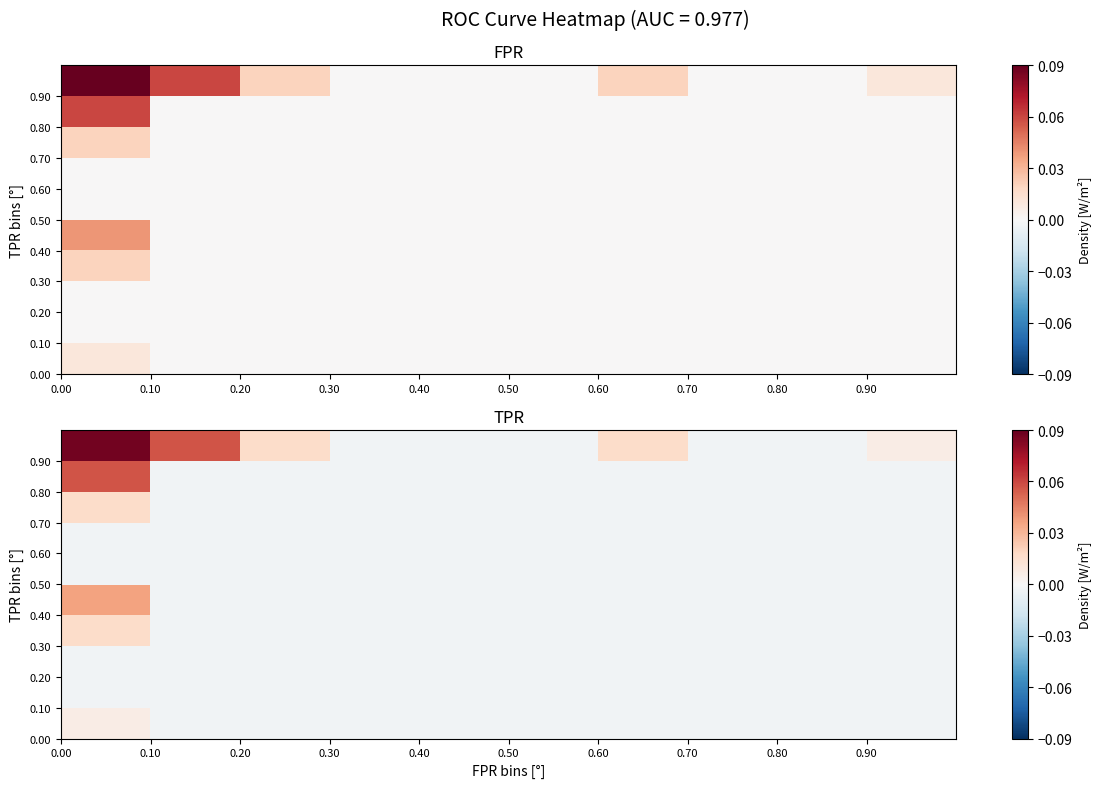

Reading right to left, extract all data points from this chart.

row_0: 0.90=-0.0	0.80=-0.0	0.70=-0.0	0.60=-0.0	0.50=-0.0	0.40=-0.0	0.30=-0.0	0.20=-0.0	0.10=-0.0	0.00=0.0
row_1: 0.90=-0.0	0.80=-0.0	0.70=-0.0	0.60=-0.0	0.50=-0.0	0.40=-0.0	0.30=-0.0	0.20=-0.0	0.10=-0.0	0.00=-0.0
row_2: 0.90=-0.0	0.80=-0.0	0.70=-0.0	0.60=-0.0	0.50=-0.0	0.40=-0.0	0.30=-0.0	0.20=-0.0	0.10=-0.0	0.00=-0.0
row_3: 0.90=-0.0	0.80=-0.0	0.70=-0.0	0.60=-0.0	0.50=-0.0	0.40=-0.0	0.30=-0.0	0.20=-0.0	0.10=-0.0	0.00=0.0
row_4: 0.90=-0.0	0.80=-0.0	0.70=-0.0	0.60=-0.0	0.50=-0.0	0.40=-0.0	0.30=-0.0	0.20=-0.0	0.10=-0.0	0.00=0.0
row_5: 0.90=-0.0	0.80=-0.0	0.70=-0.0	0.60=-0.0	0.50=-0.0	0.40=-0.0	0.30=-0.0	0.20=-0.0	0.10=-0.0	0.00=-0.0
row_6: 0.90=-0.0	0.80=-0.0	0.70=-0.0	0.60=-0.0	0.50=-0.0	0.40=-0.0	0.30=-0.0	0.20=-0.0	0.10=-0.0	0.00=-0.0
row_7: 0.90=-0.0	0.80=-0.0	0.70=-0.0	0.60=-0.0	0.50=-0.0	0.40=-0.0	0.30=-0.0	0.20=-0.0	0.10=-0.0	0.00=0.0
row_8: 0.90=-0.0	0.80=-0.0	0.70=-0.0	0.60=-0.0	0.50=-0.0	0.40=-0.0	0.30=-0.0	0.20=-0.0	0.10=-0.0	0.00=0.1
row_9: 0.90=0.0	0.80=-0.0	0.70=-0.0	0.60=0.0	0.50=-0.0	0.40=-0.0	0.30=-0.0	0.20=0.0	0.10=0.1	0.00=0.1